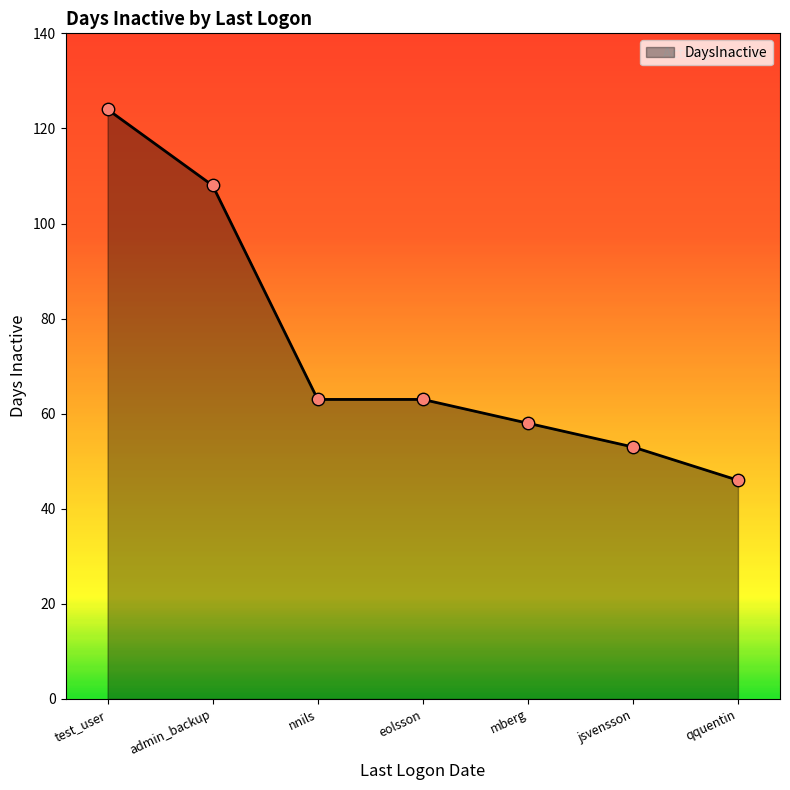

What is the change in value from test_user to mberg?

-66